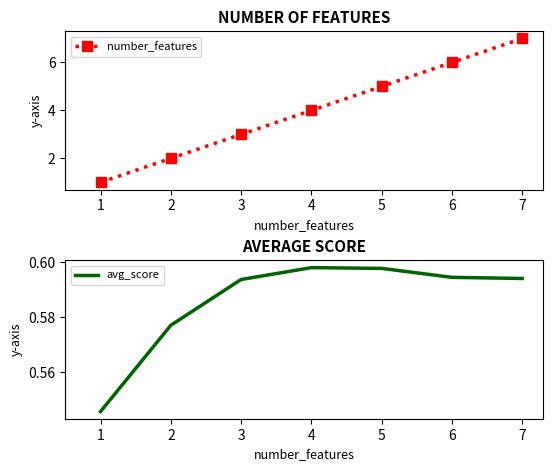

Which series has the widest spread of values?

number_features